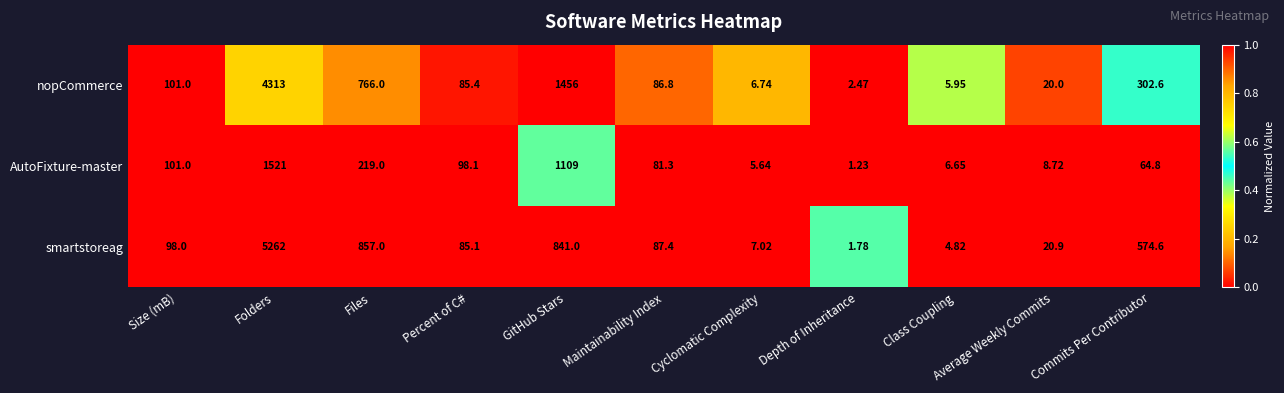

At which label is smartstoreag closest to 2631?

Files